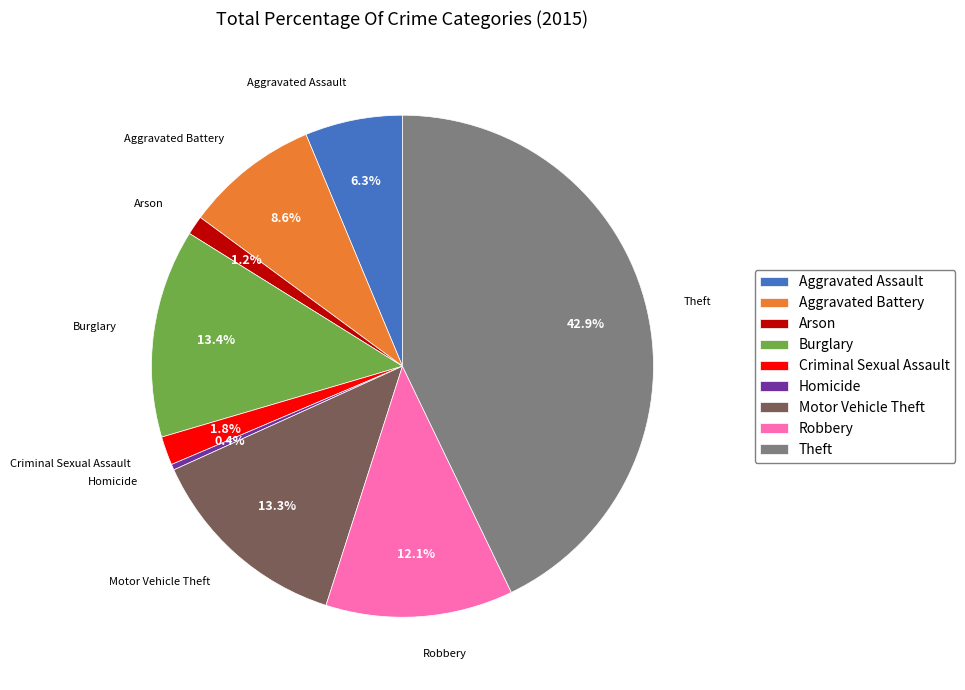

To the nearest percent, what percentage of the pie is Motor Vehicle Theft?

13%